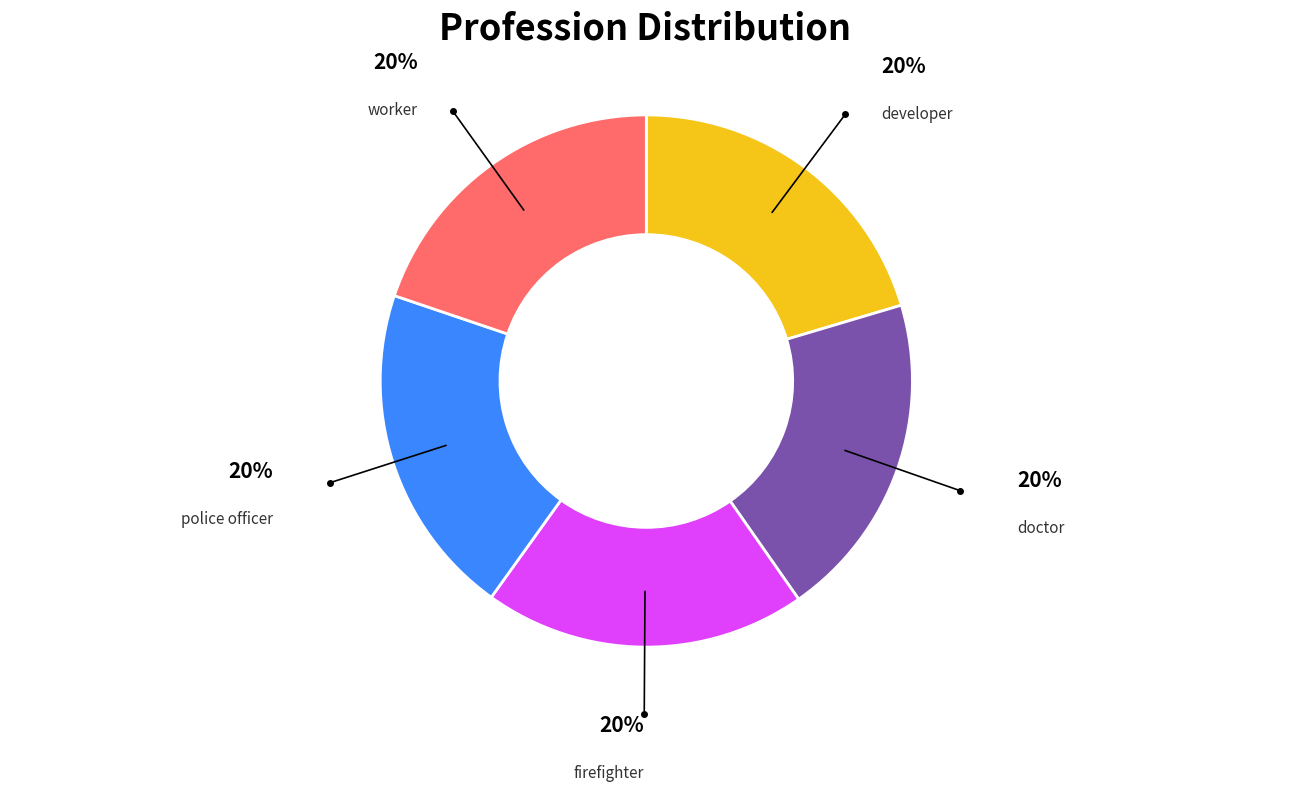

How many slices are in this pie chart?

5